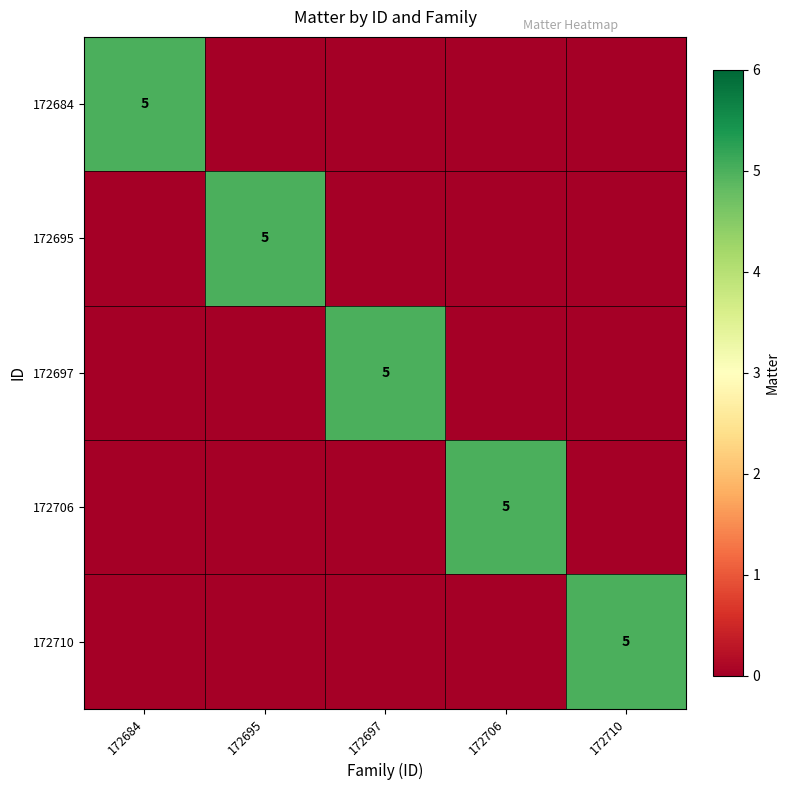

True or false: 172706 has a value of 9 at 172706.

False